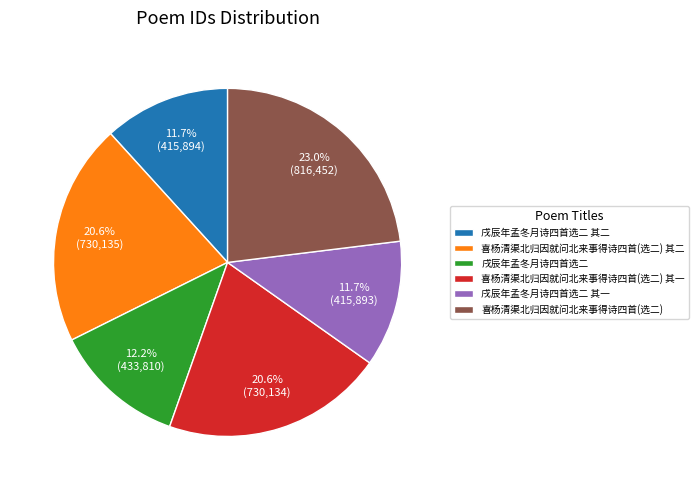

What percentage is the 戌辰年孟冬月诗四首选二 其二 slice, to the nearest percent?

12%